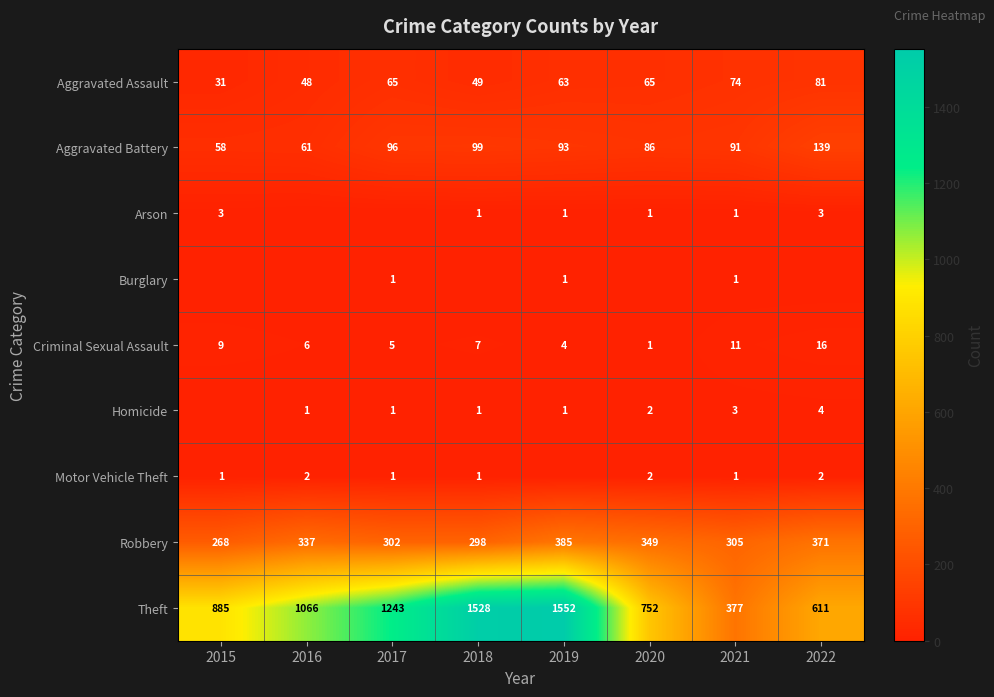

List the labels in order of Theft value, largest first.

2019, 2018, 2017, 2016, 2015, 2020, 2022, 2021